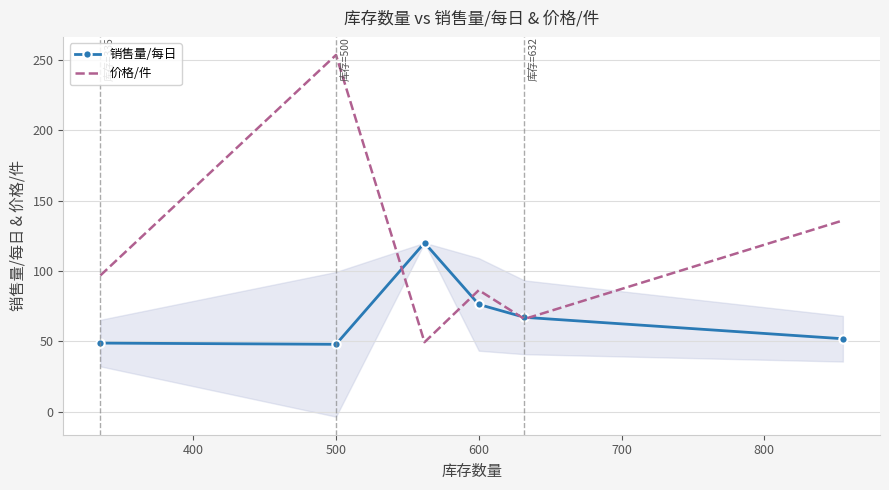

How many interior local peaks does the 销售量/每日 series have?

1